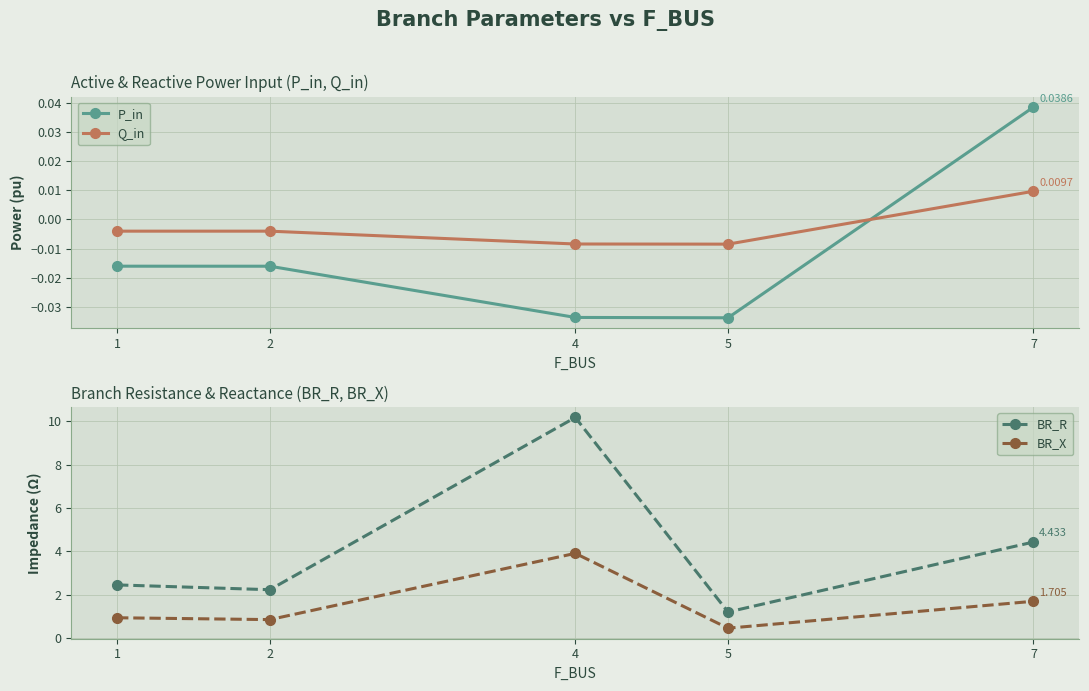

Reading left to right, what are all the values shown in this chart?

P_in: -0.0	-0.0	-0.0	-0.0	0.0
Q_in: -0.0	-0.0	-0.0	-0.0	0.0
BR_R: 2.5	2.2	10.2	1.2	4.4
BR_X: 0.9	0.9	3.9	0.5	1.7